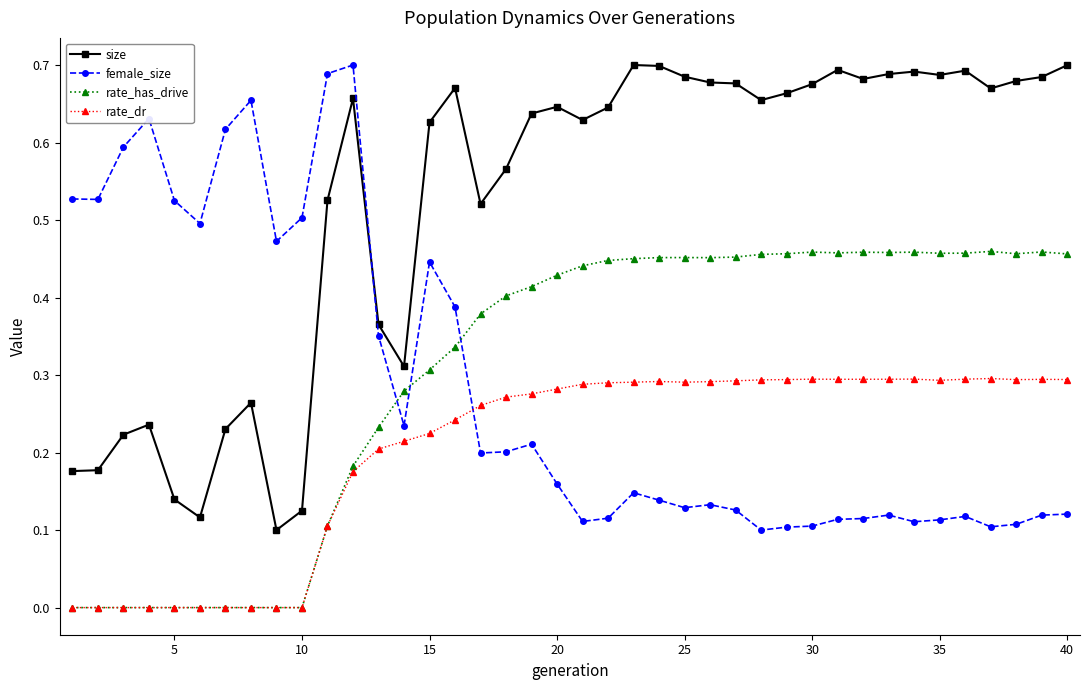

How many lines are shown in the chart?

4